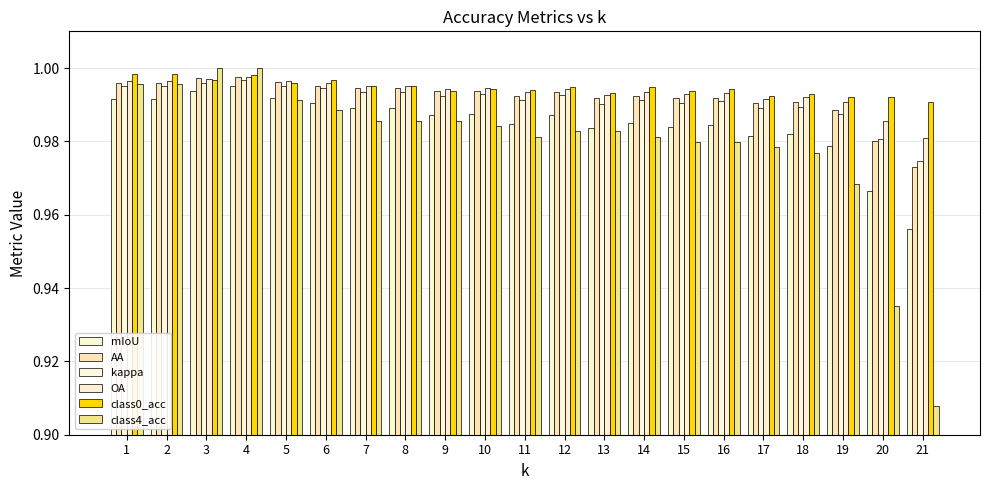

At which label is kappa closest to 0?

21